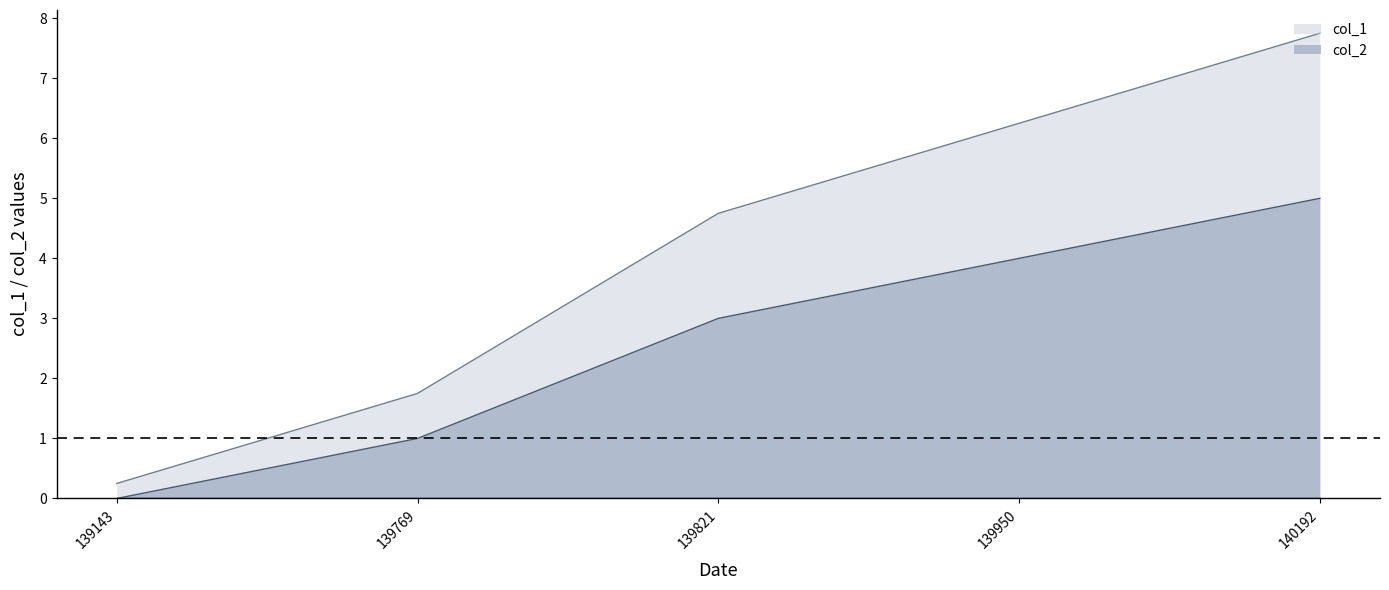

What is the smallest value displayed?

0.0